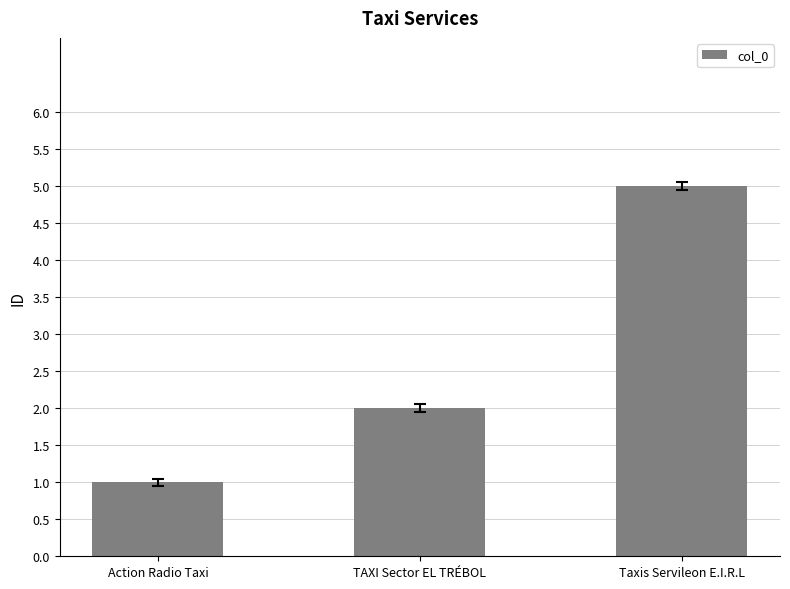

Which label corresponds to the smallest value in the chart?

Action Radio Taxi